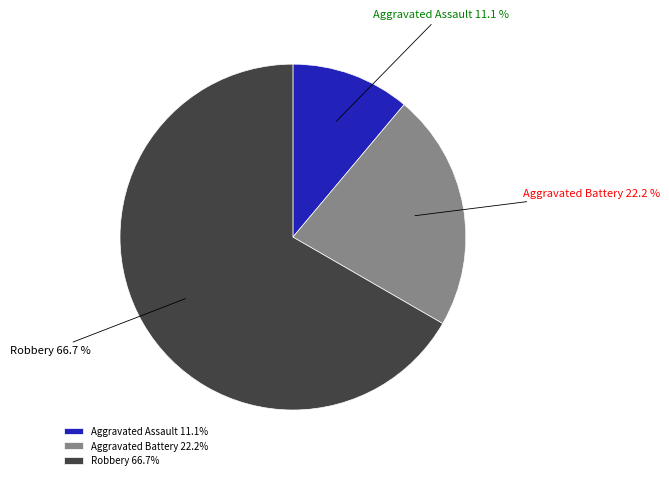

How many segments does this pie chart have?

3